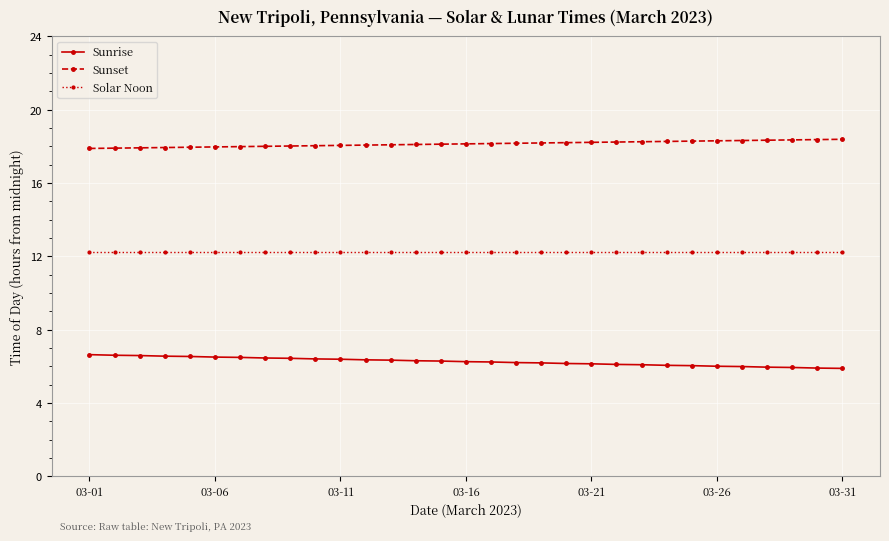

Which series has the largest total across all categories?

Sunset